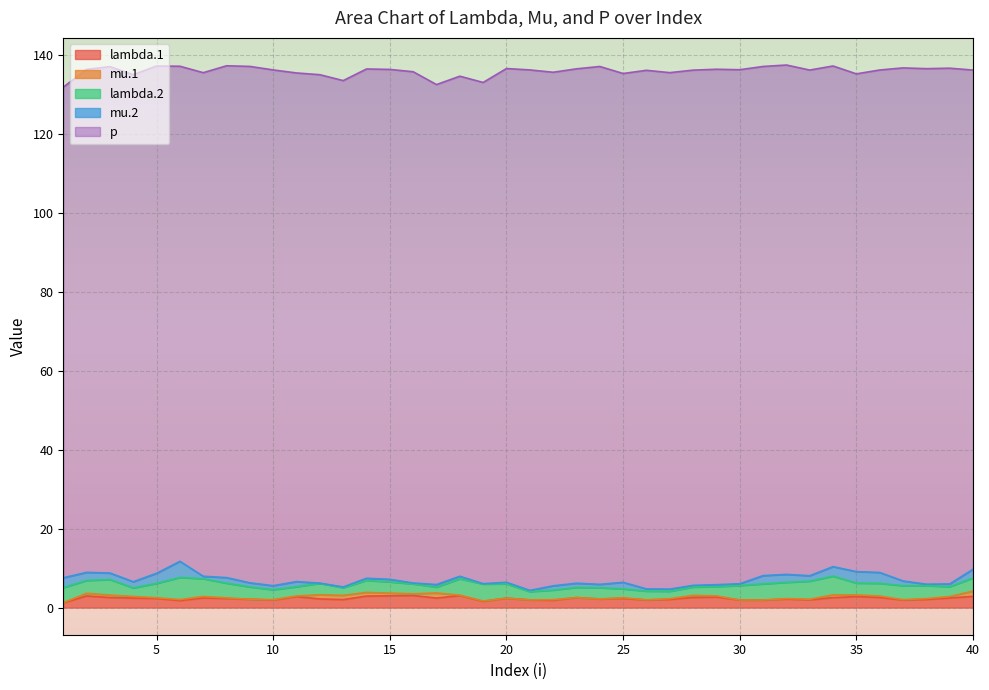

How many categories are shown in the chart?

40